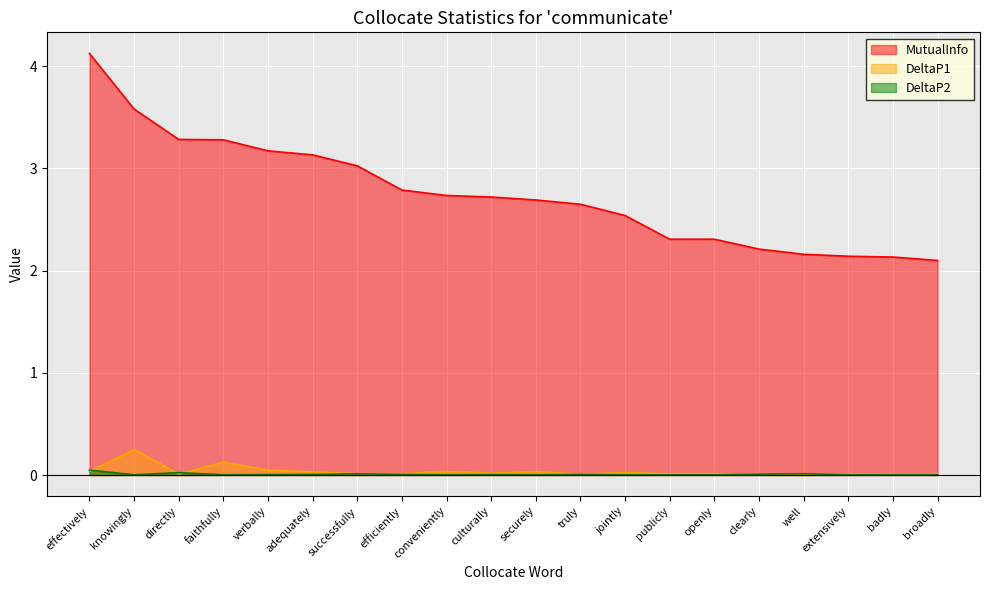

What are all the series names shown in the legend?

MutualInfo, DeltaP1, DeltaP2